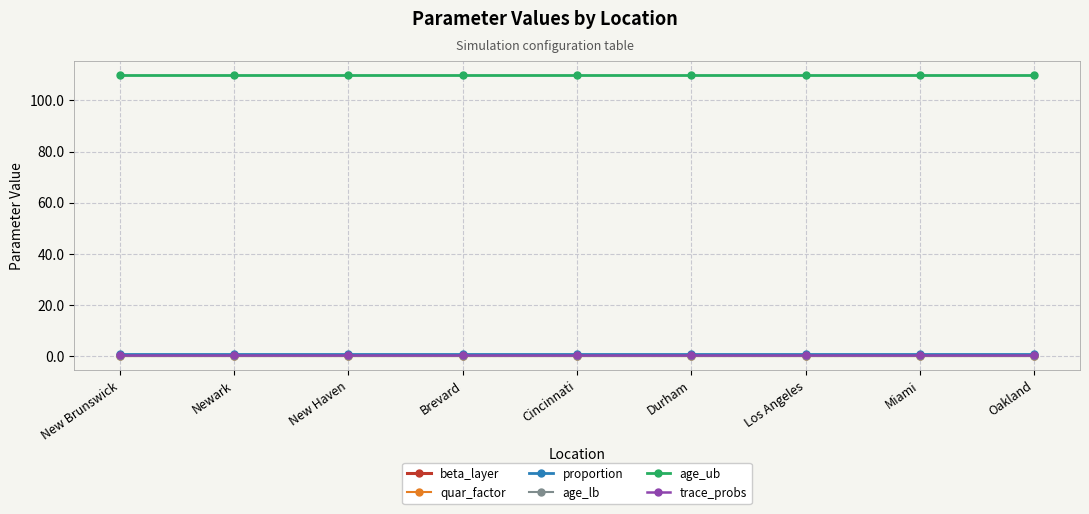

Reading right to left, list all the values displayed in this chart.

beta_layer: 0.5	0.5	0.5	0.5	0.5	0.5	0.5	0.5	0.5
quar_factor: 0.0	0.0	0.0	0.0	0.0	0.0	0.0	0.0	0.0
proportion: 1.0	1.0	1.0	1.0	1.0	1.0	1.0	1.0	1.0
age_lb: 0.0	0.0	0.0	0.0	0.0	0.0	0.0	0.0	0.0
age_ub: 110.0	110.0	110.0	110.0	110.0	110.0	110.0	110.0	110.0
trace_probs: 0.5	0.5	0.5	0.5	0.5	0.5	0.5	0.5	0.5